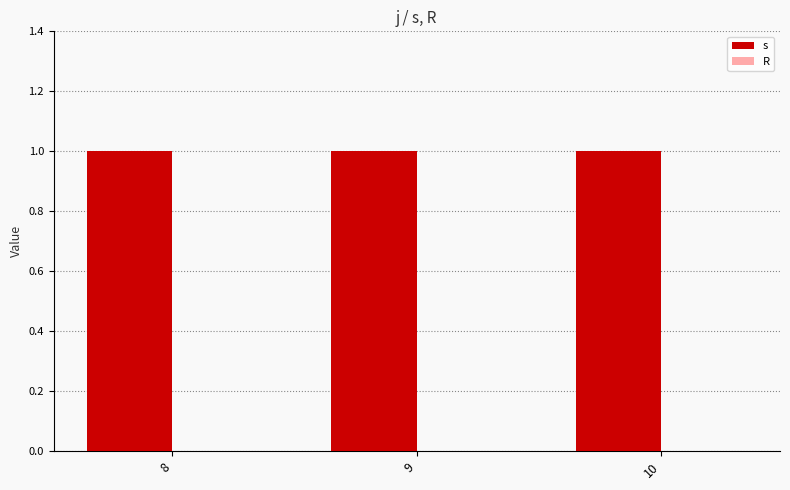

Is it true that R equals 0 at 9?

True